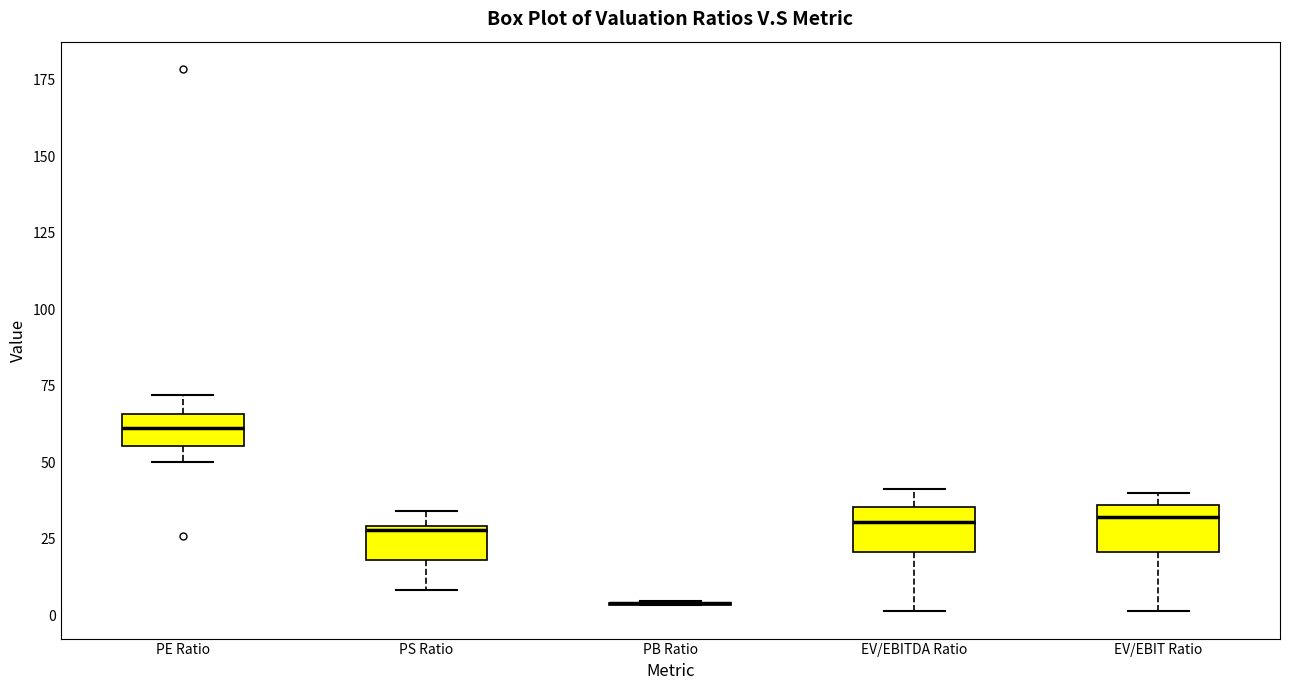

Where is the lower edge of the box for PE Ratio on the y-axis? The values are not printed on the chart, so give them approximately, as read against the axis.

55